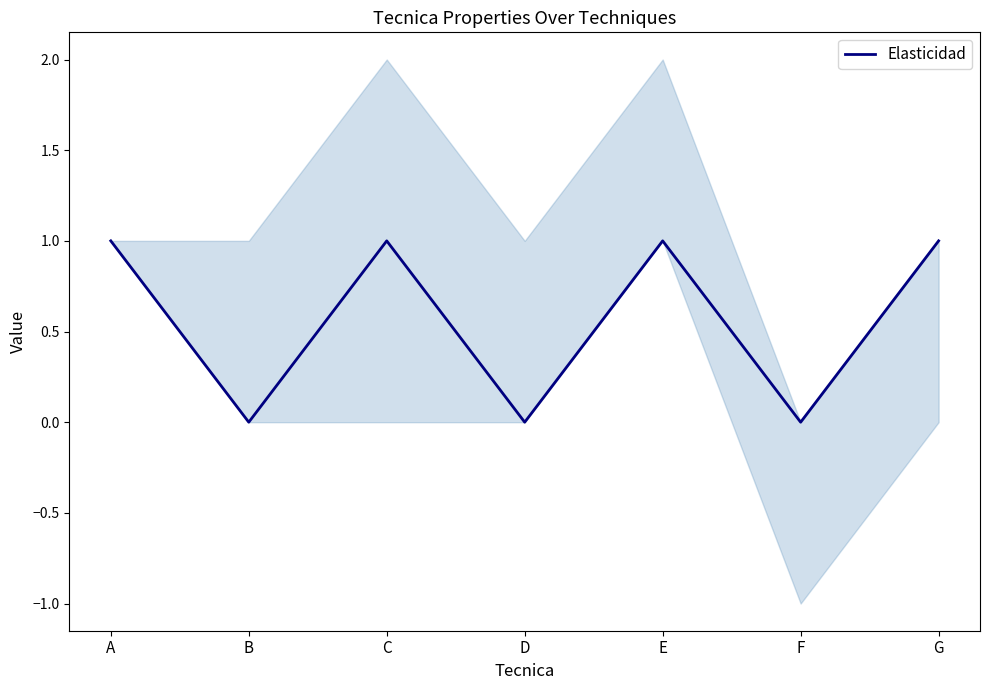

How many lines are shown in the chart?

1